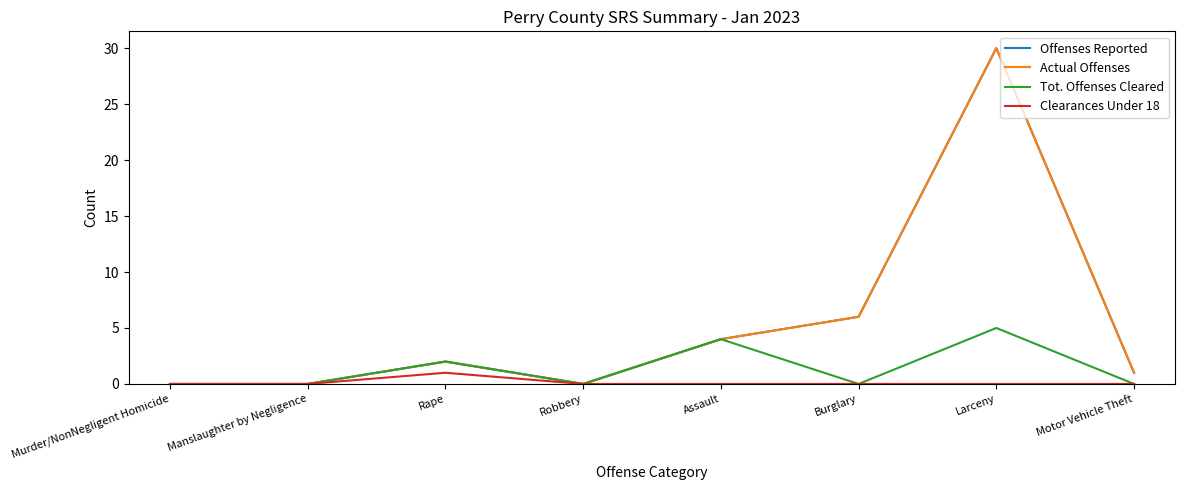

At how many categories does at least one series exceed 28?

1